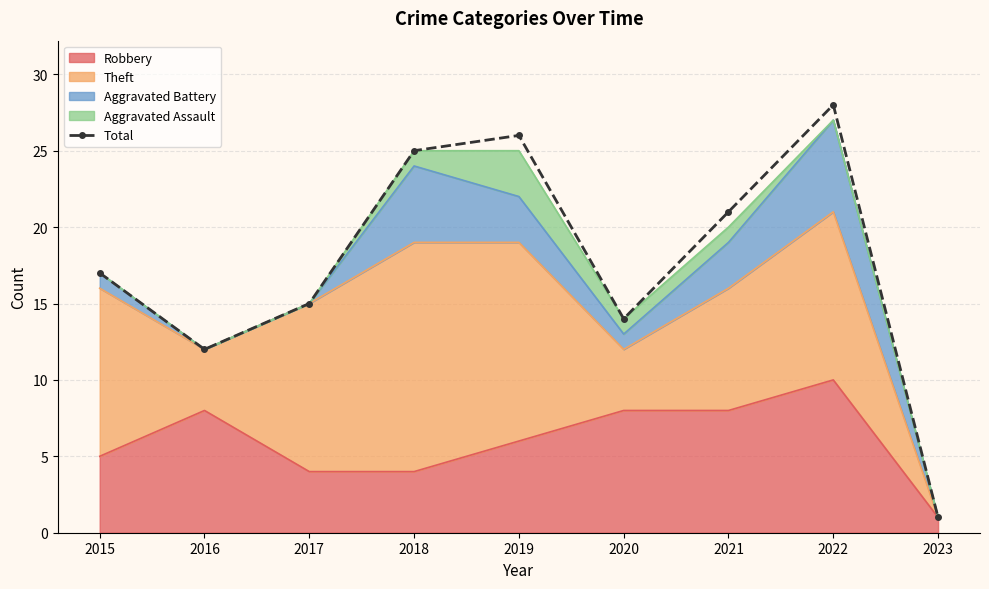

Rank the categories by value from highest to lowest.

2022, 2019, 2018, 2021, 2015, 2017, 2020, 2016, 2023